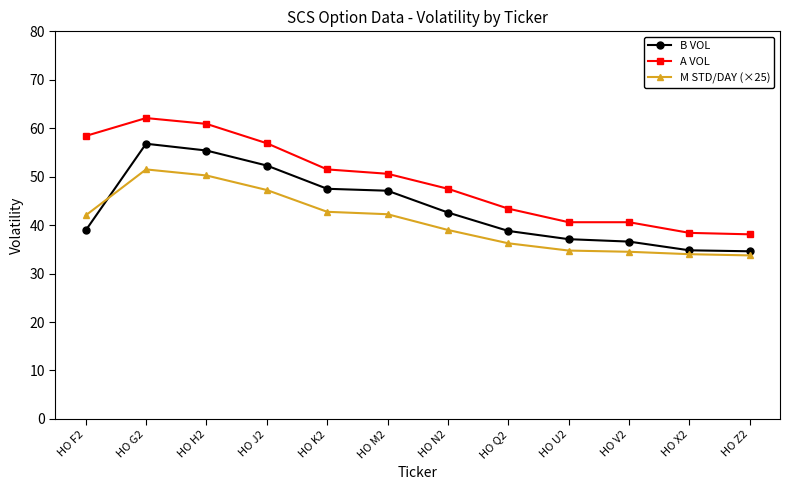

Does the chart display data point markers on the line(s)?

Yes